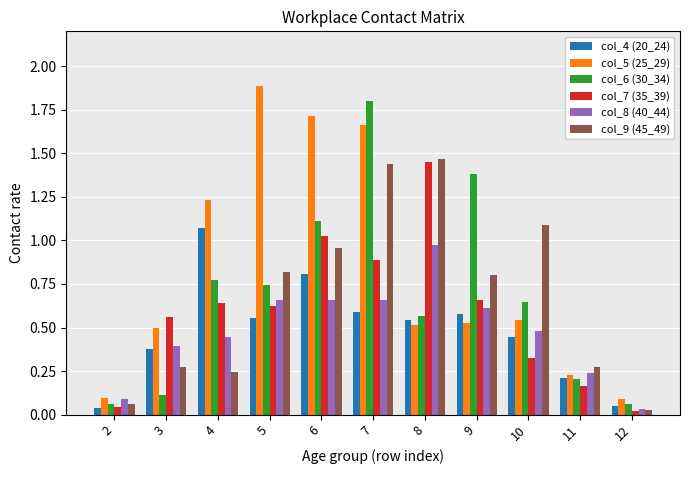

The col_7 (35_39) series shows 0.3 at 3. True or false?

False